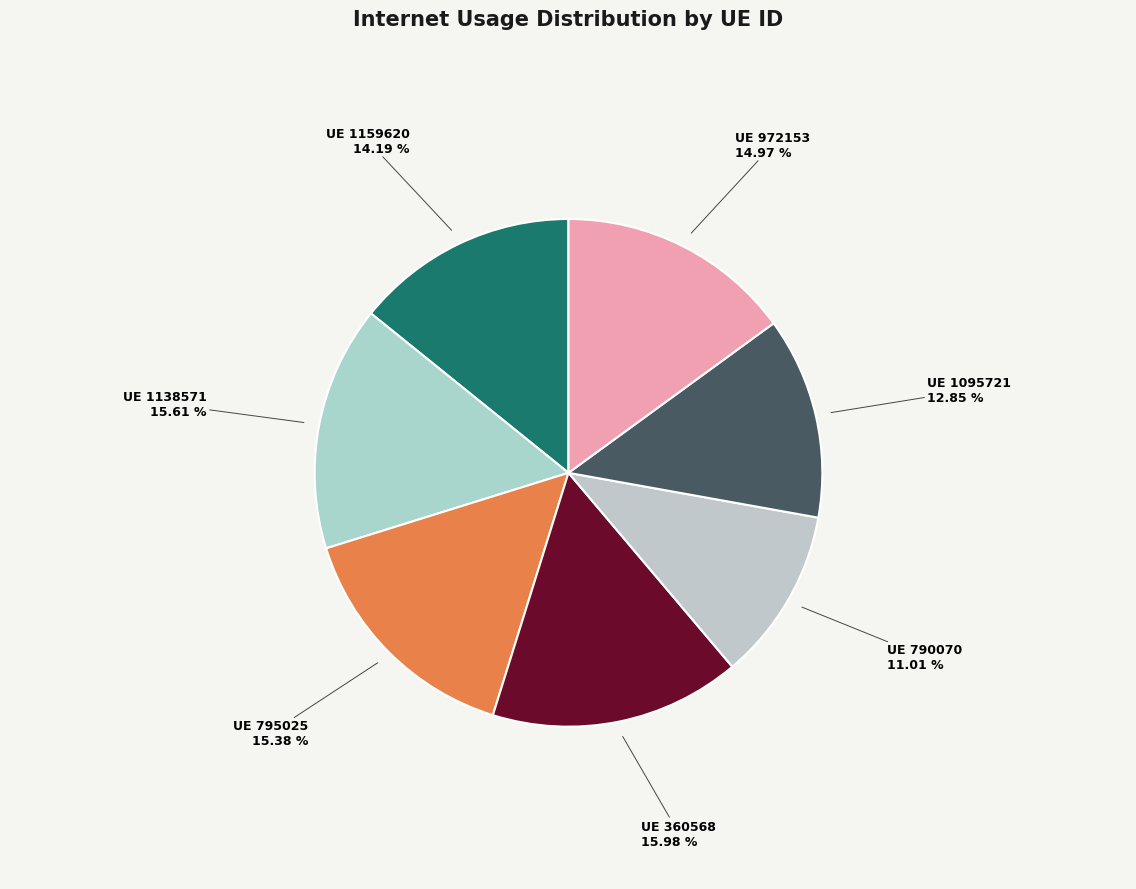

Between UE 790070 and UE 795025, which is larger?

UE 795025